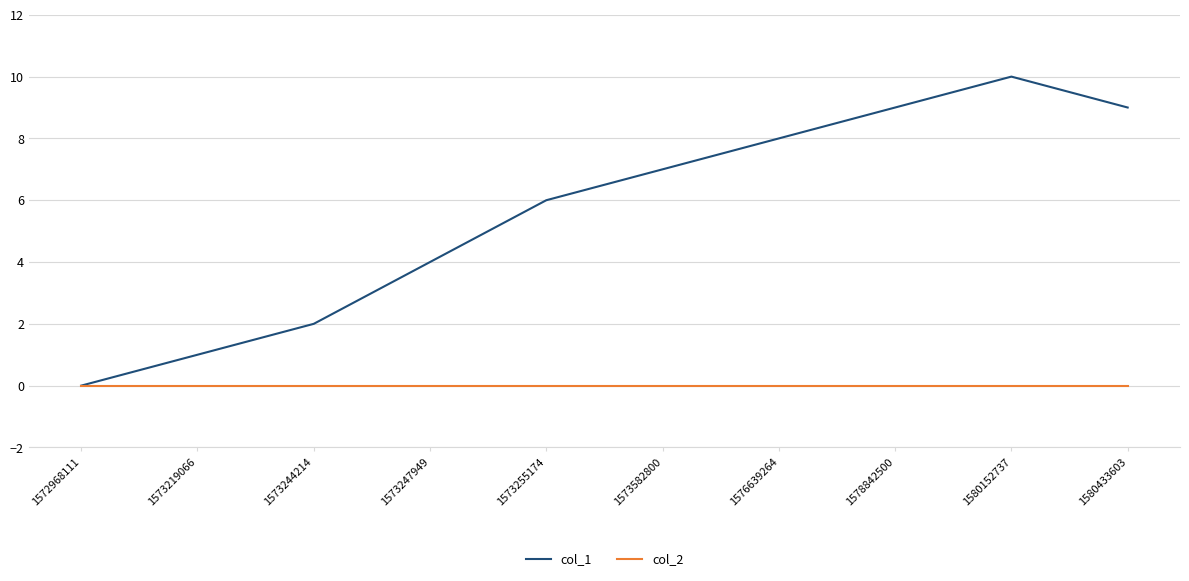

The value of col_2 at 1578842500 is 0. True or false?

True